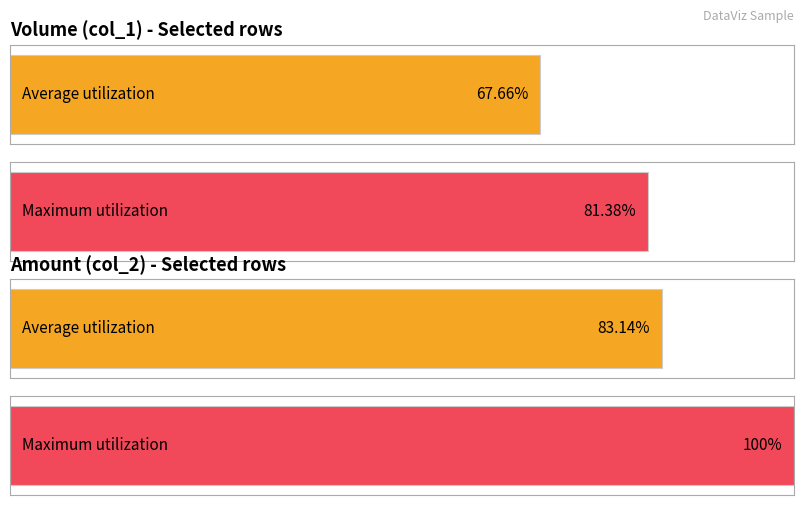

Which series has the widest spread of values?

Amount (col_2)